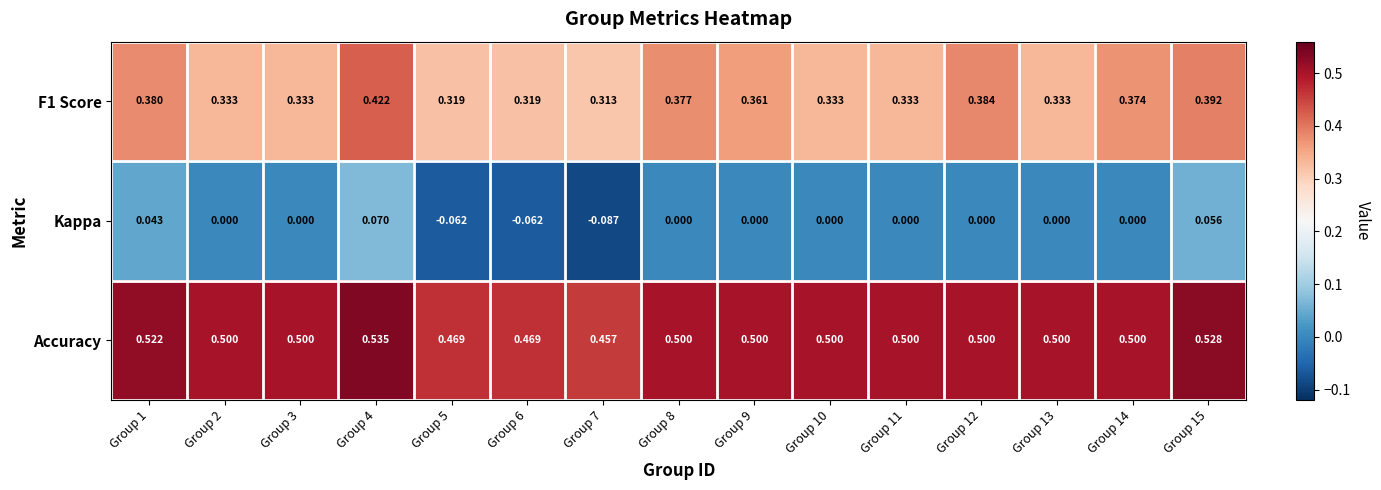

Which series has the largest total across all categories?

Accuracy